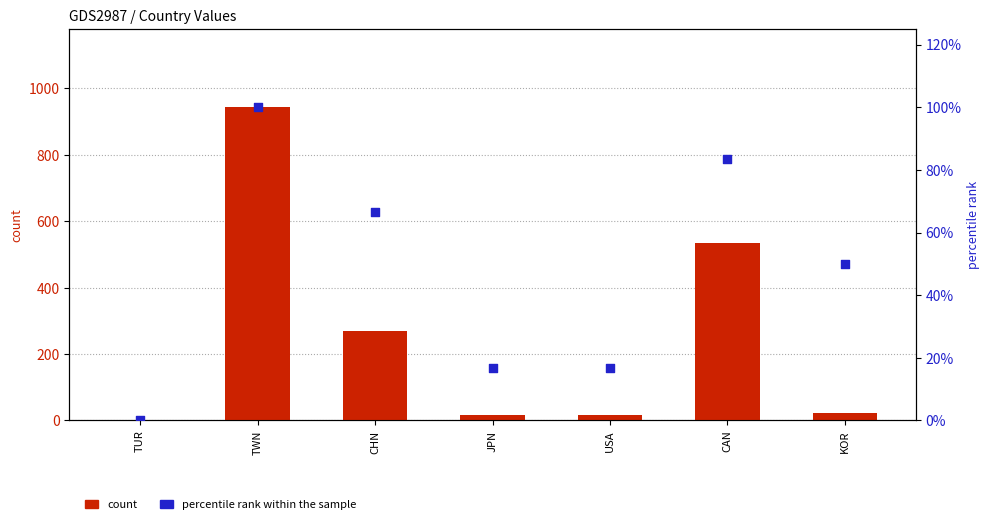

What are all the series names shown in the legend?

count, percentile rank within the sample